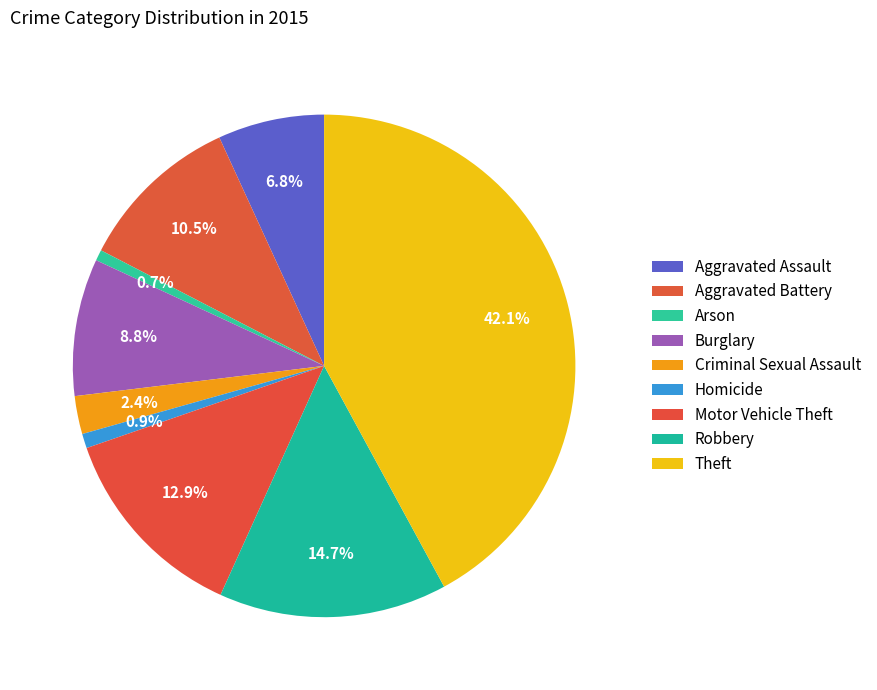

What is the largest slice in the pie chart?

Theft